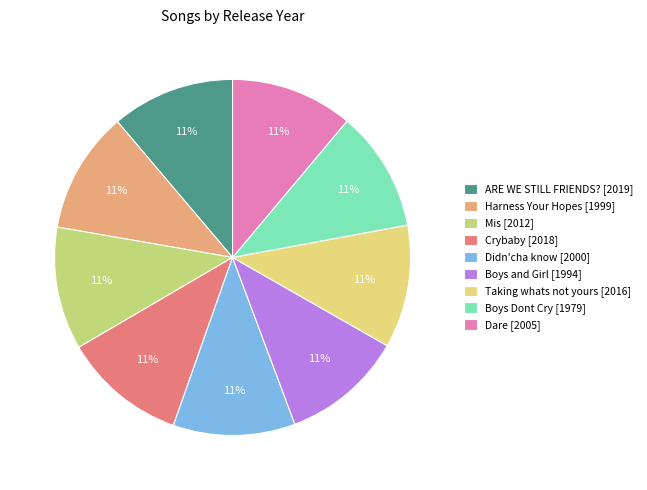

To the nearest percent, what portion does Mis represent?

11%